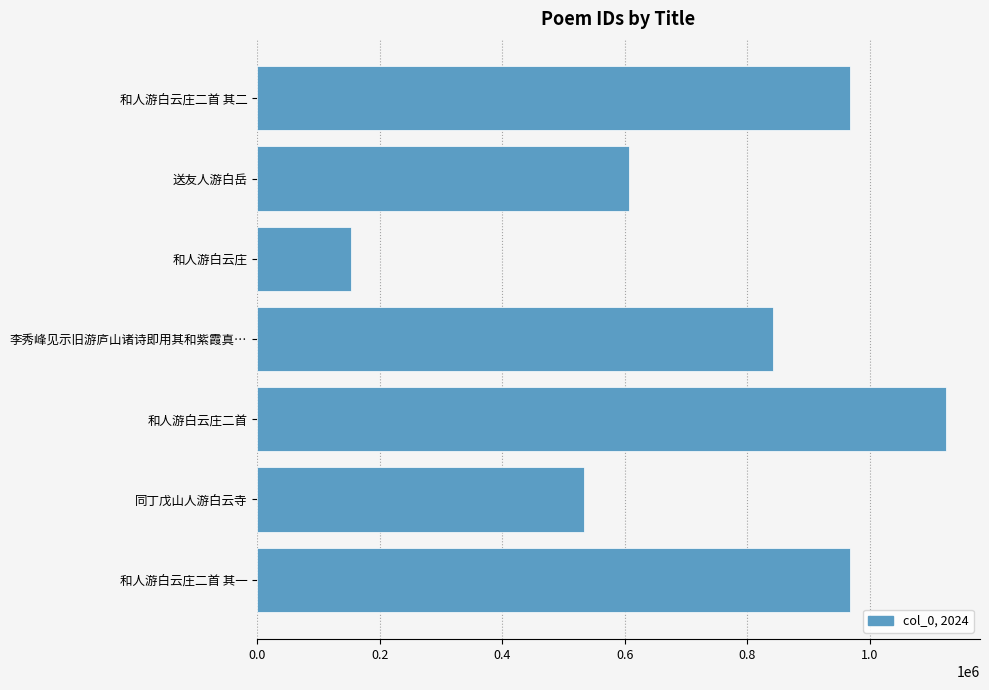

How many series are shown in this chart?

1